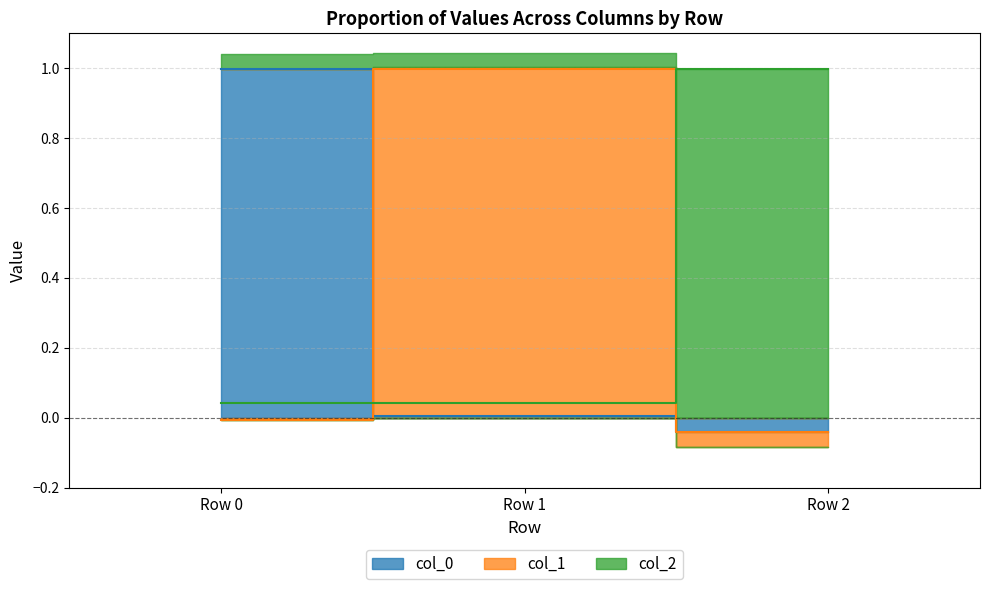

Reading left to right, extract all data points from this chart.

col_0: Row 0=1.0	Row 1=0.0	Row 2=-0.0
col_1: Row 0=-0.0	Row 1=1.0	Row 2=-0.0
col_2: Row 0=0.0	Row 1=0.0	Row 2=1.0